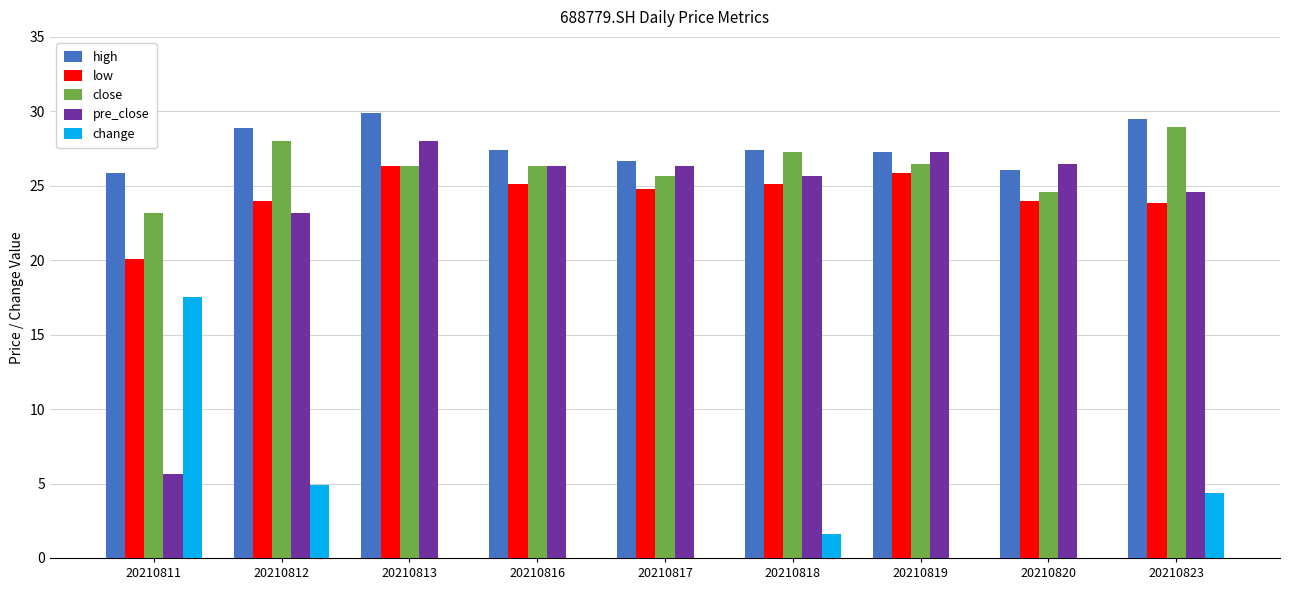

How many distinct data groups are displayed?

5